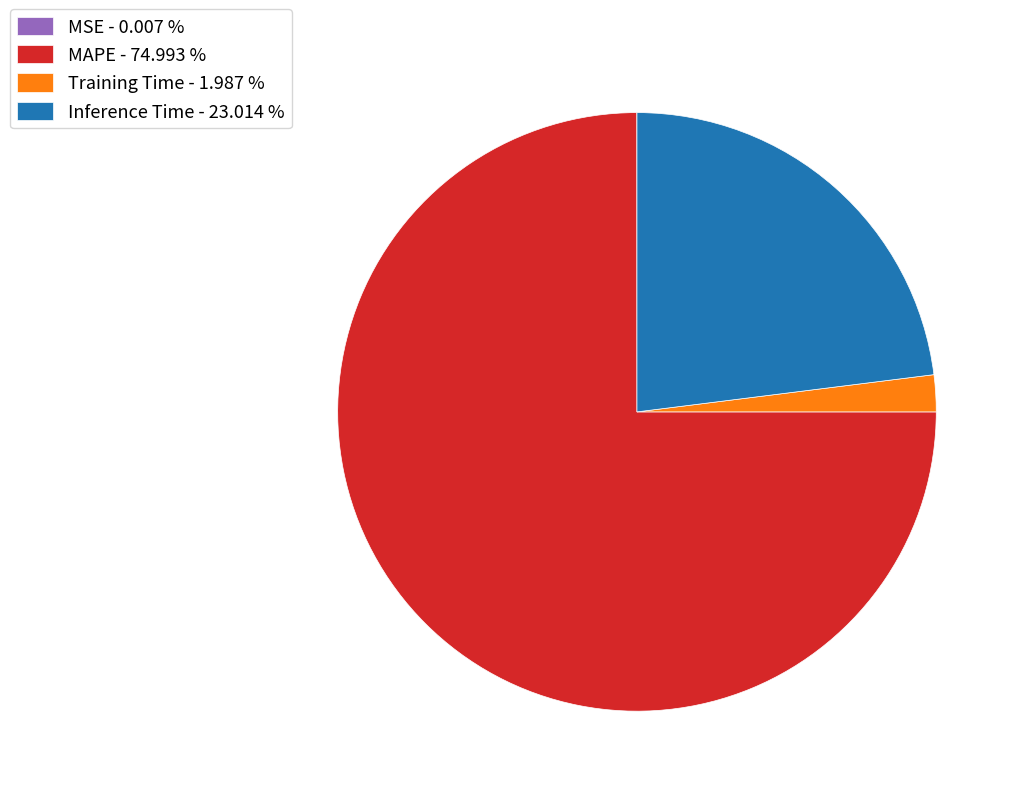

What is the largest slice in the pie chart?

MAPE